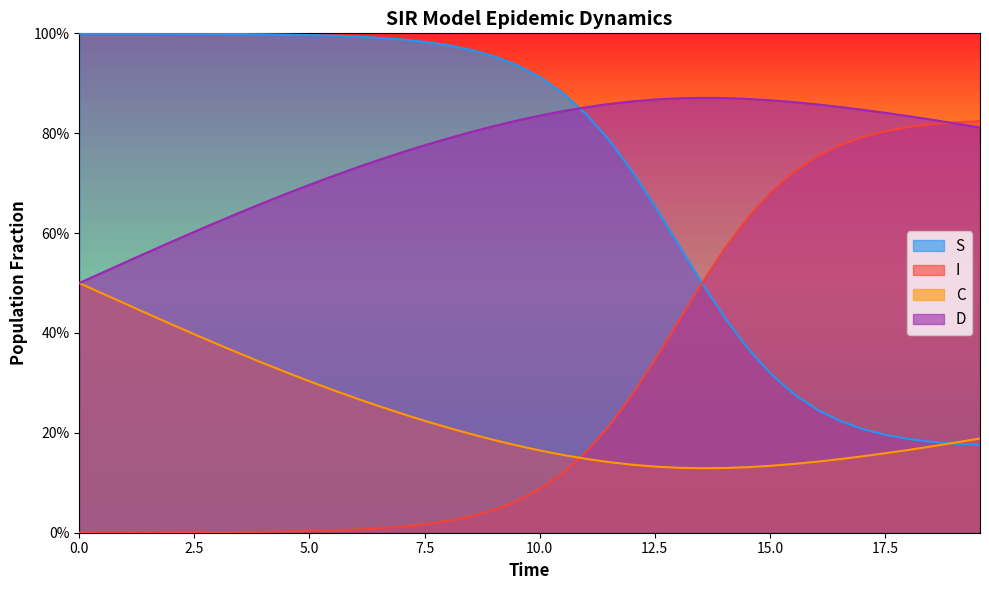

What are all the series names shown in the legend?

S, I, C, D